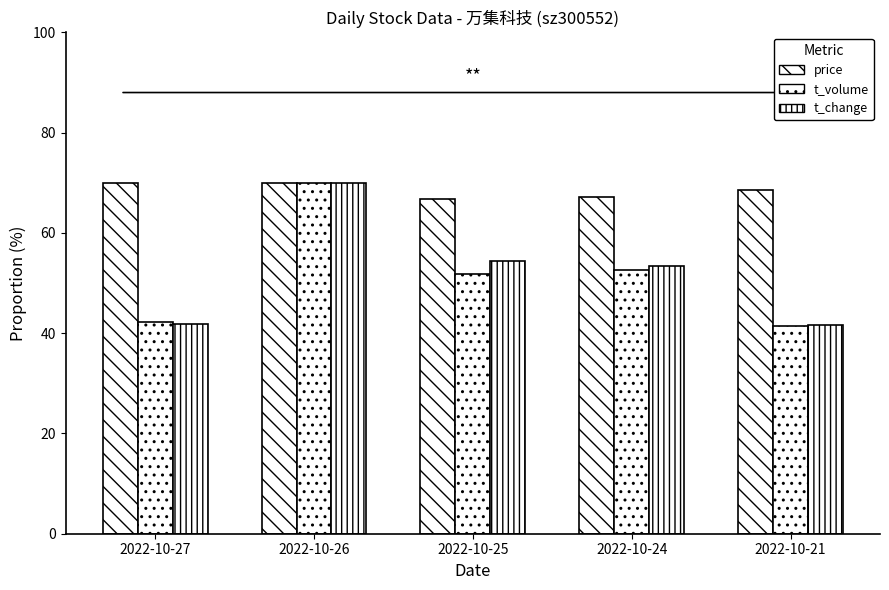

Is it true that t_volume equals 87.2 at 2022-10-25?

False